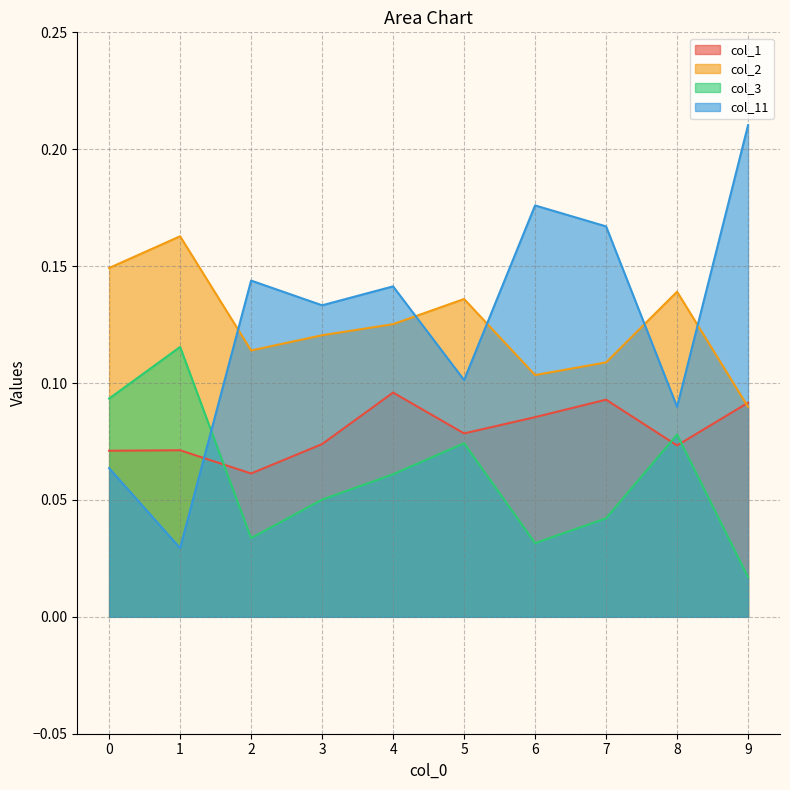

Where is the first local maximum for col_1?

1